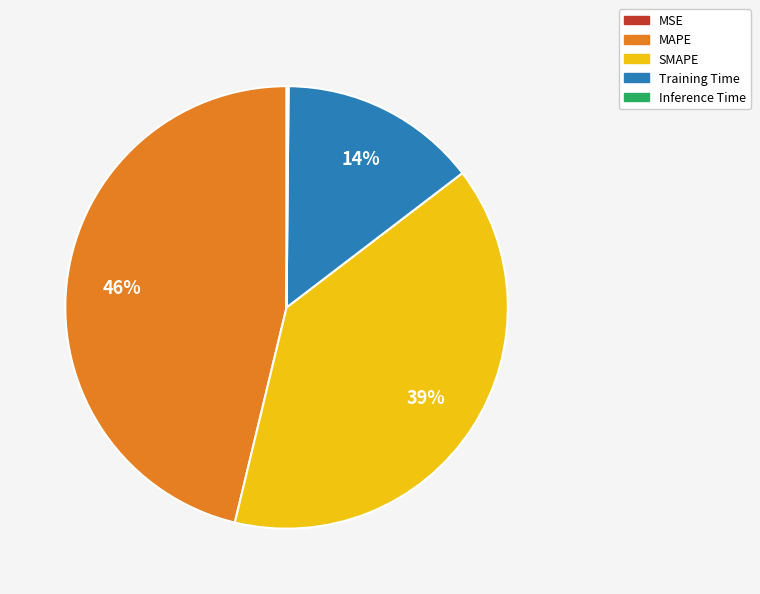

True or false: Training Time accounts for 21% of the total.

False